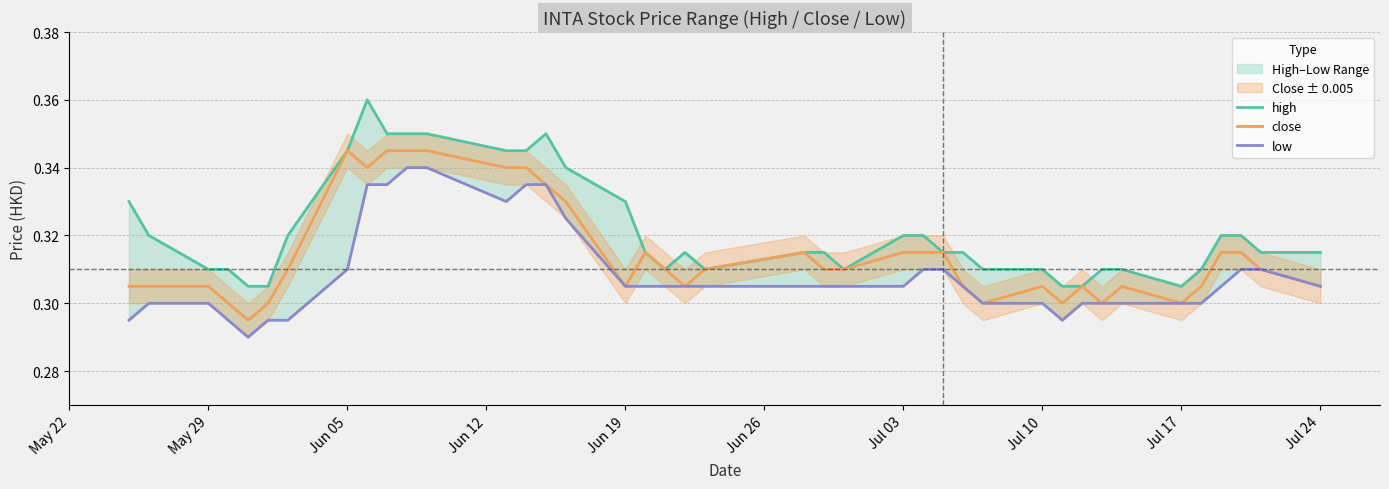

True or false: low has more than 0 interior local peaks.

False